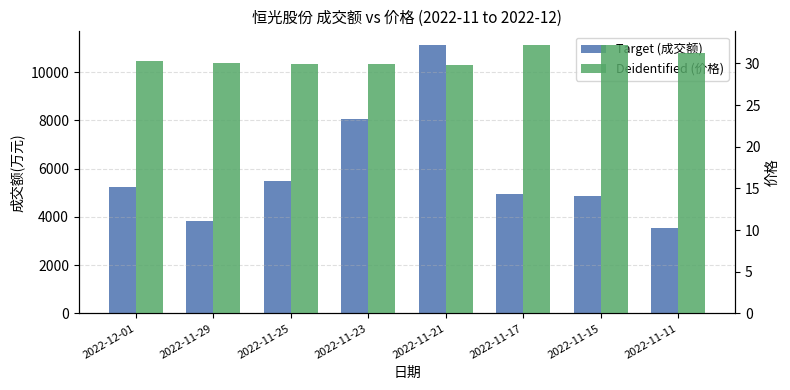

The value of Target (成交额) at 2022-11-15 is 4855.0. True or false?

True